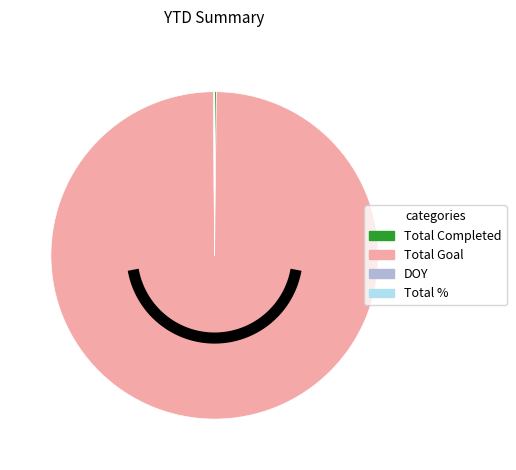

Which category has the biggest portion of the pie?

Total Goal